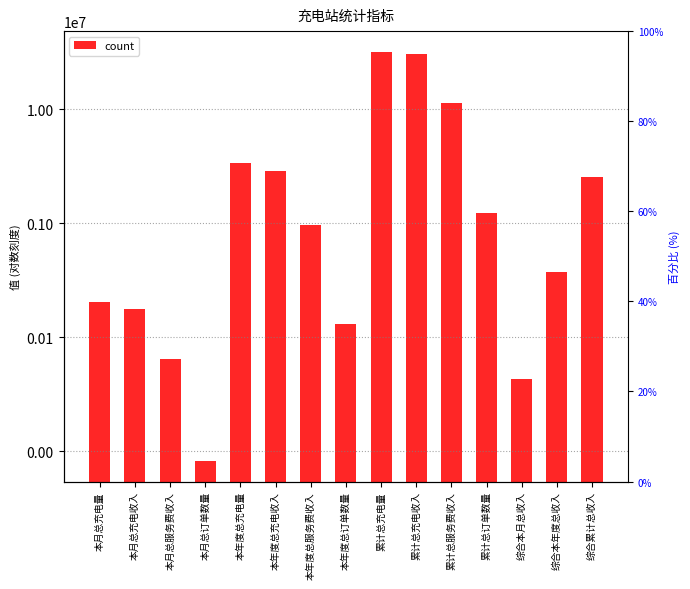

What is the ratio of the value at 本年度总充电量 to the value at 本年度总服务费收入?

3.5